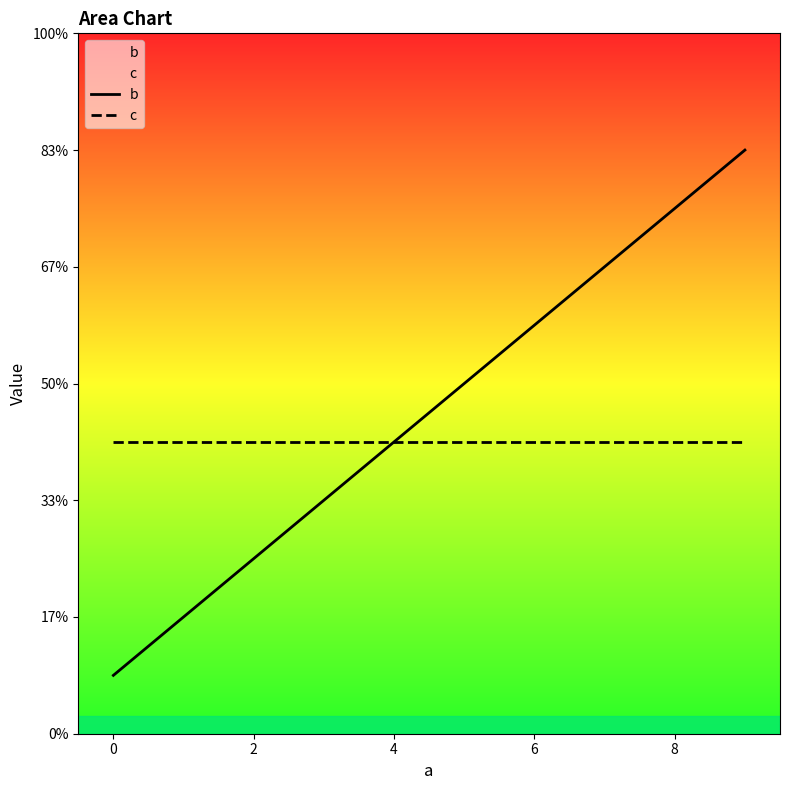

True or false: c and b intersect in this chart.

False